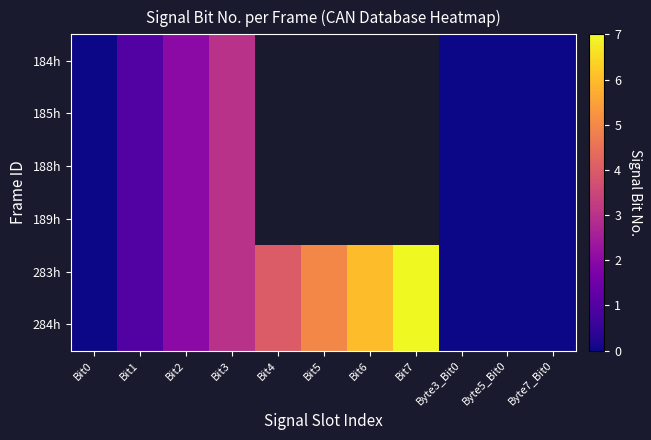

What is the highest value of the 188h series?

3.0